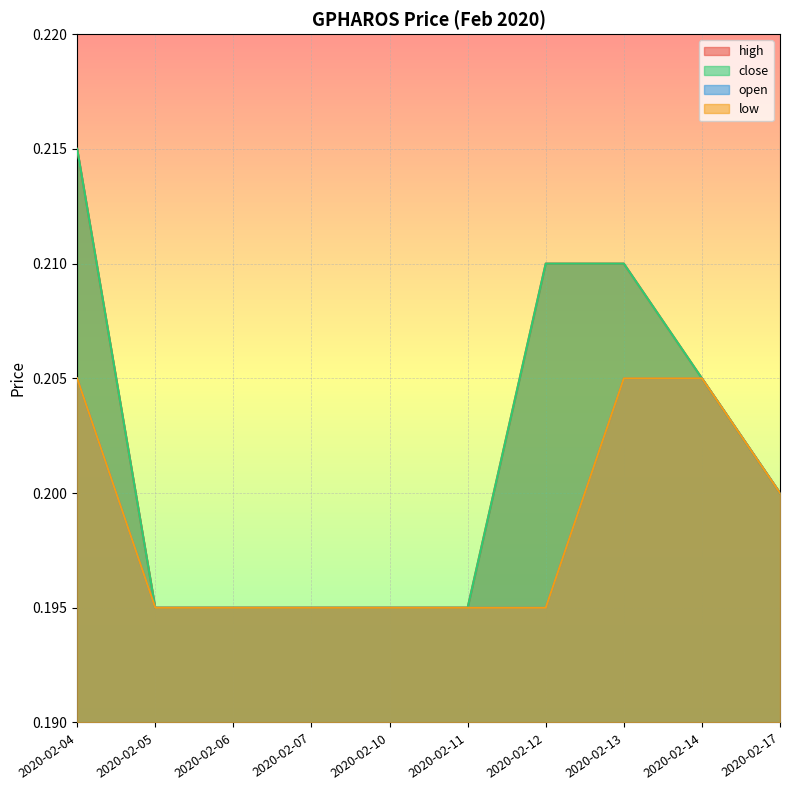

What is the lowest value of the high series?

0.2